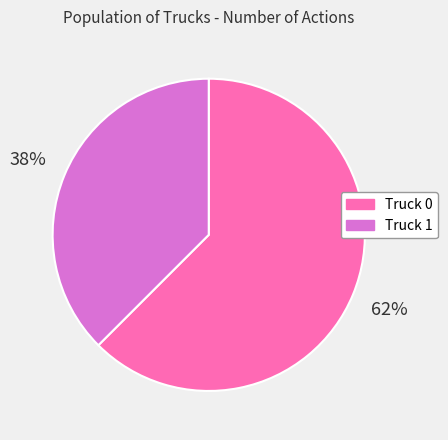

Which category has the smallest portion of the pie?

Truck 1